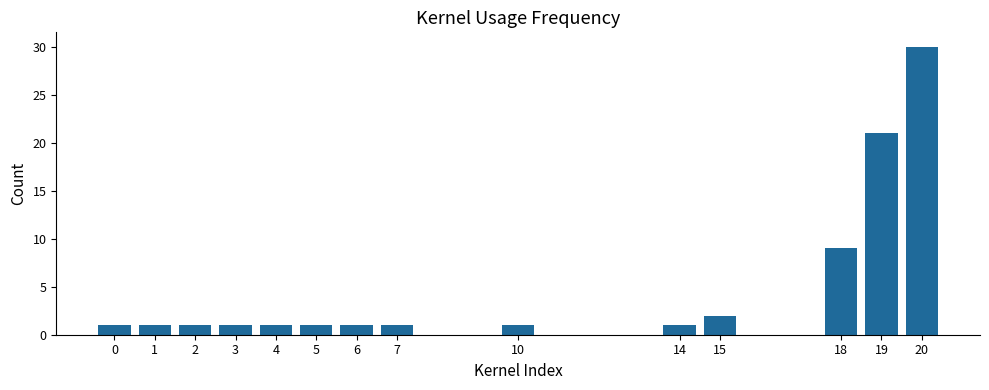

What is the sum of all values?

72